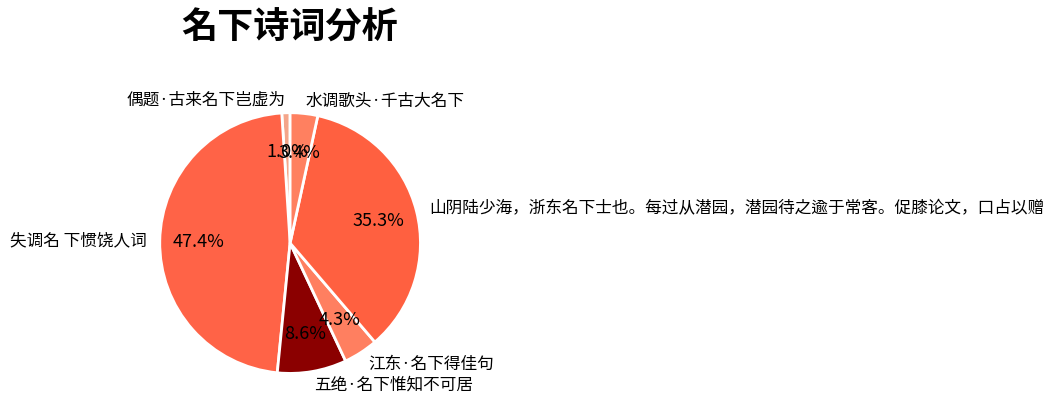

To the nearest percent, what is the average slice percentage?

17%